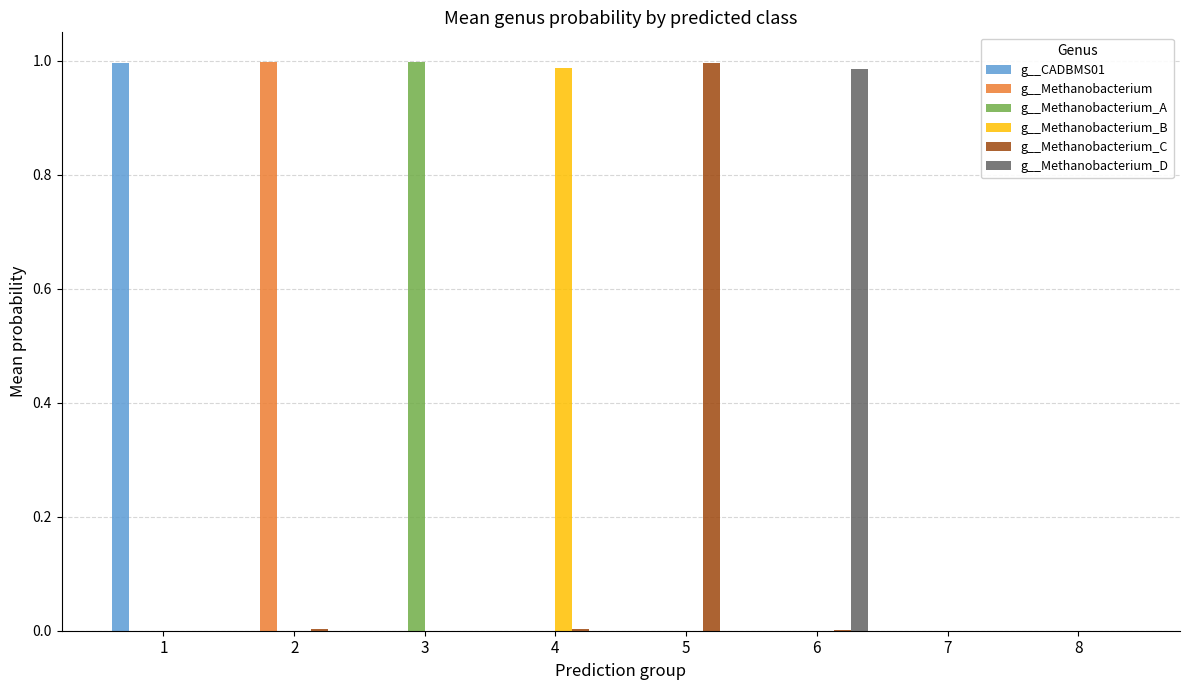

At which label does g__Methanobacterium_A reach its peak?

3